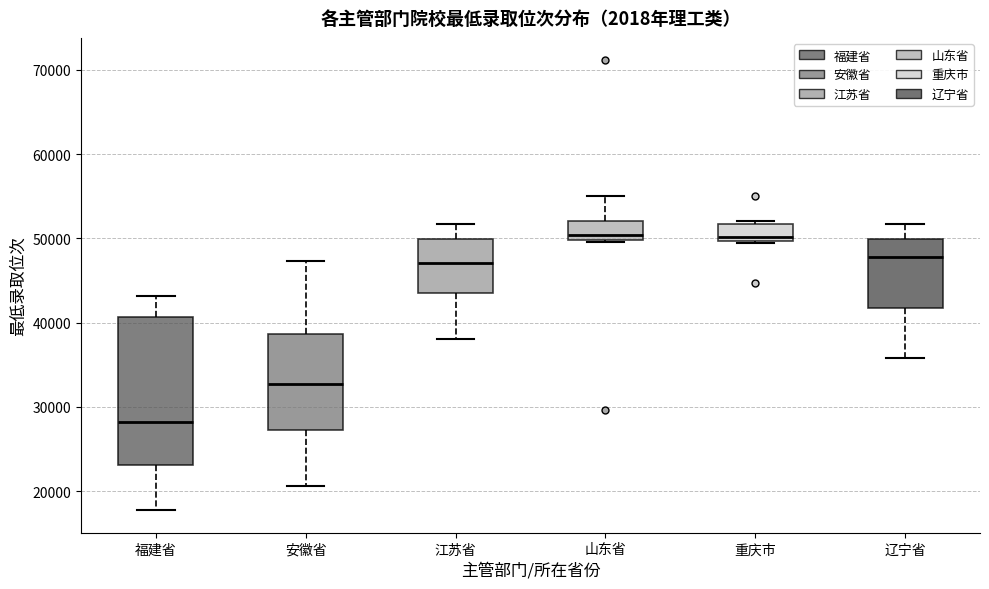

Comparing the boxes themselves (not the whiskers), which one is the tallest?

福建省